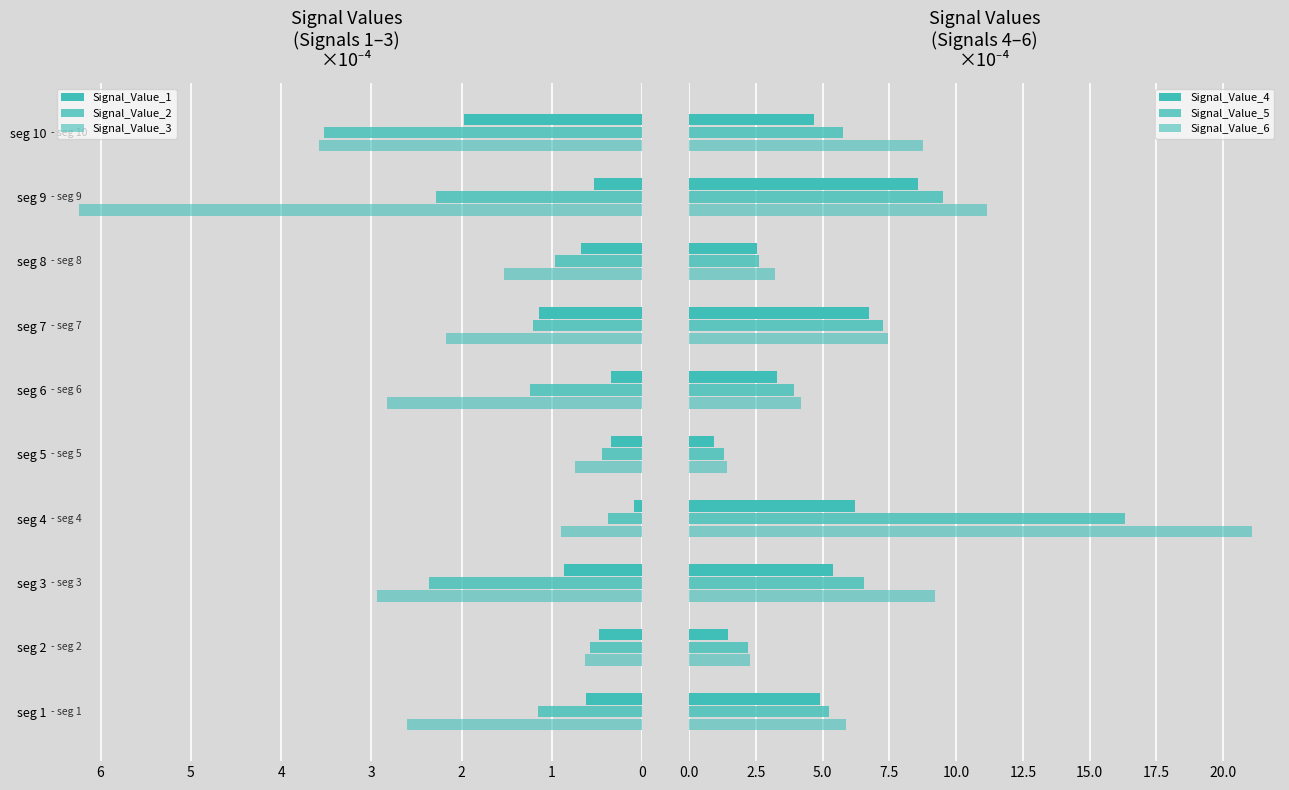

What is the minimum value for Signal_Value_5?

1.3